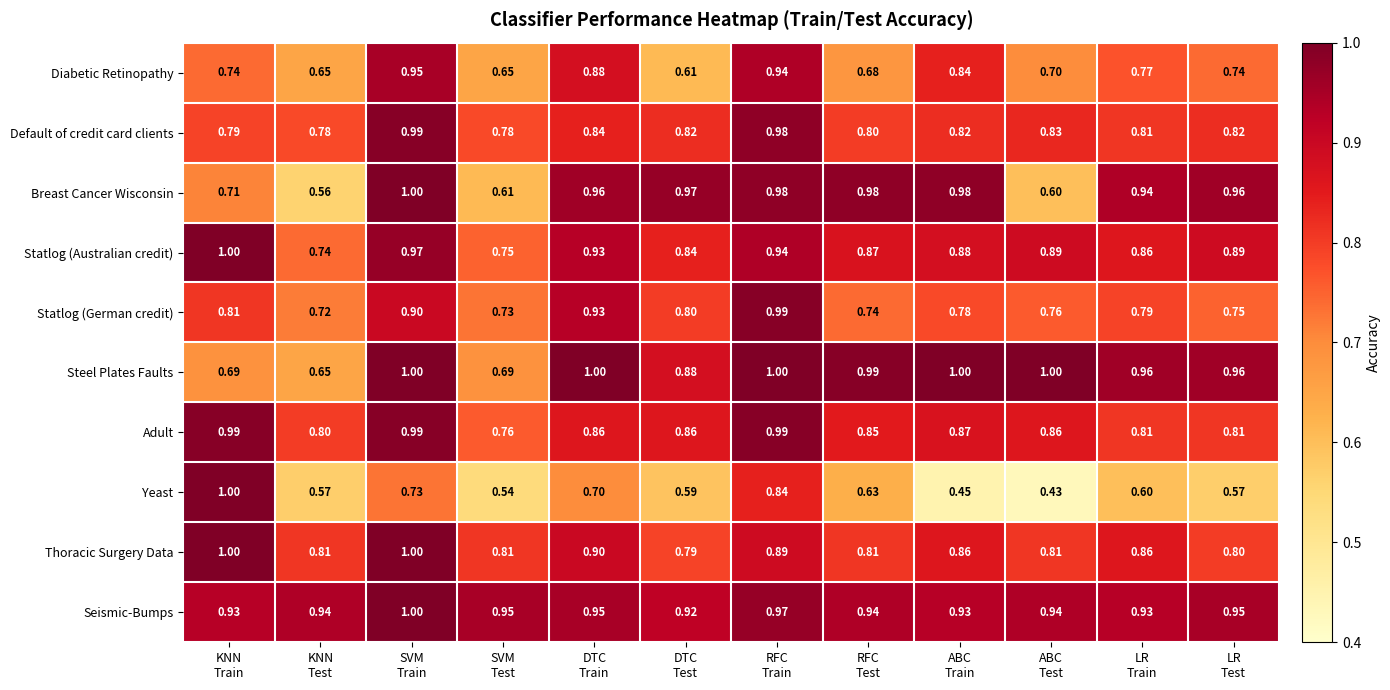

Which series has the widest spread of values?

Yeast